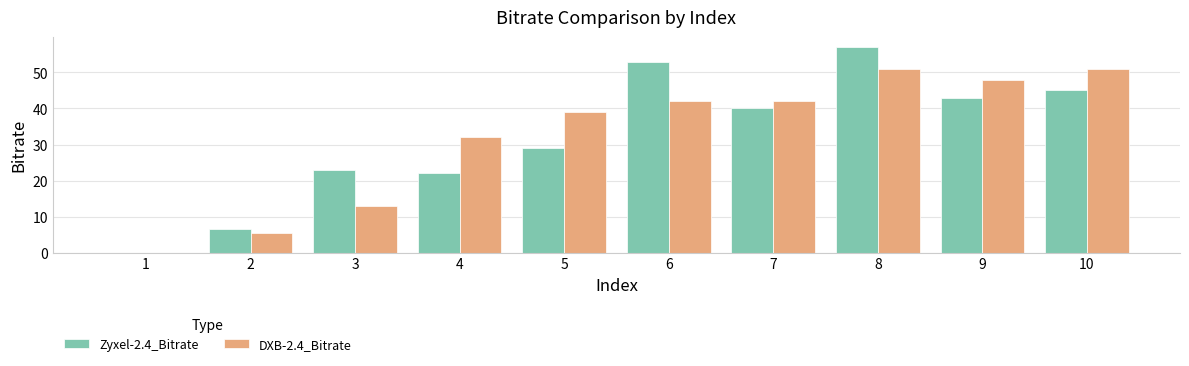

Between 1 and 8, which series saw the biggest shift?

Zyxel-2.4_Bitrate